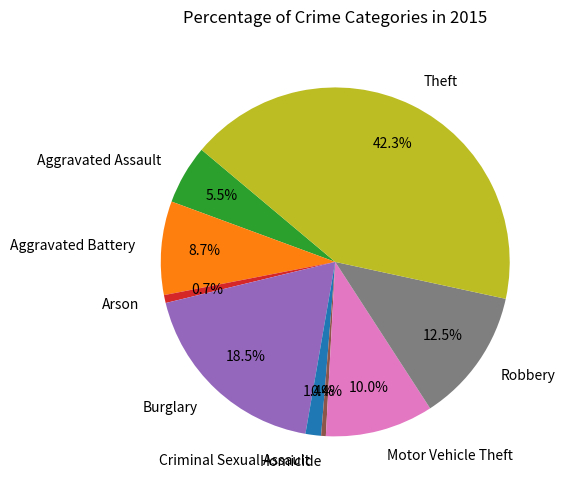

Is there a majority slice in this chart?

No